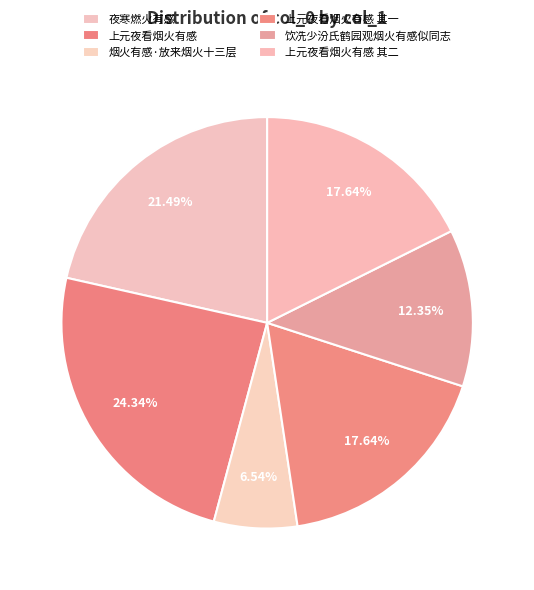

Count the number of slices in the pie.

6